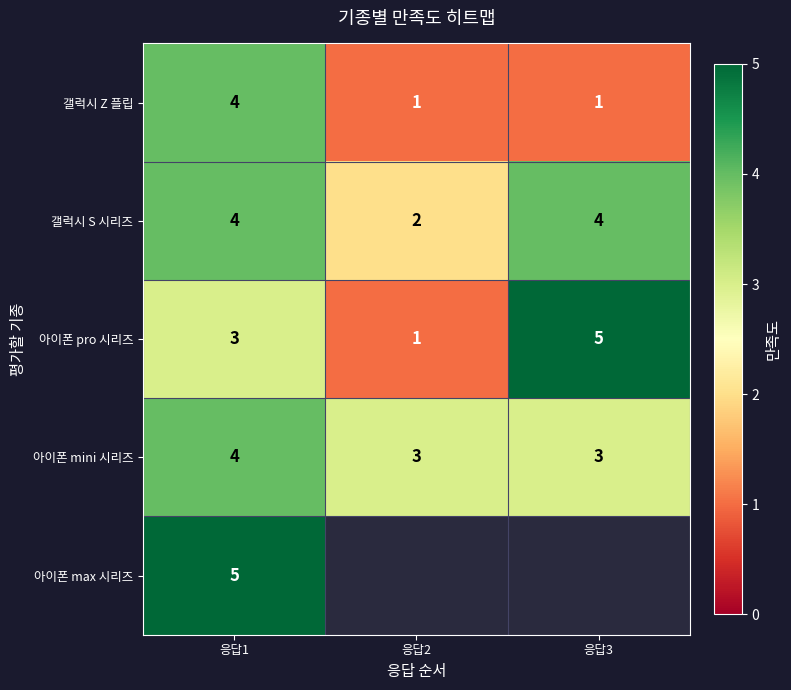

Count the 아이폰 mini 시리즈 values in the range 3 to 4.

3